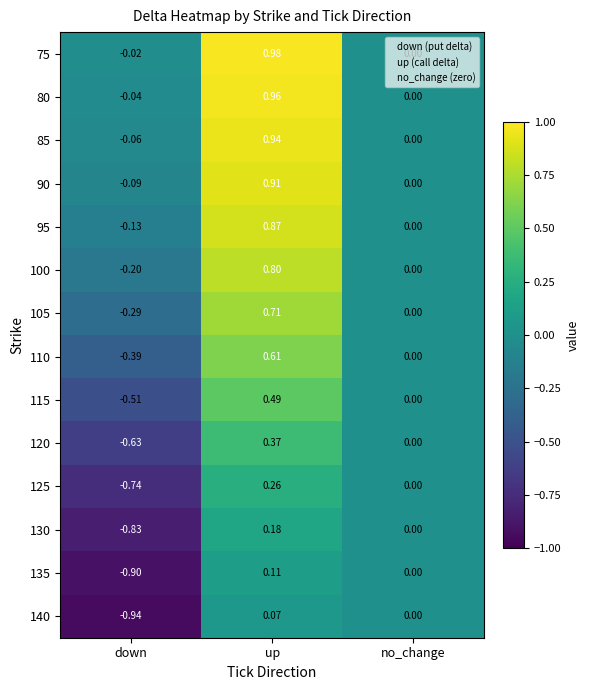

Where does the 85 series first go above 0?

up